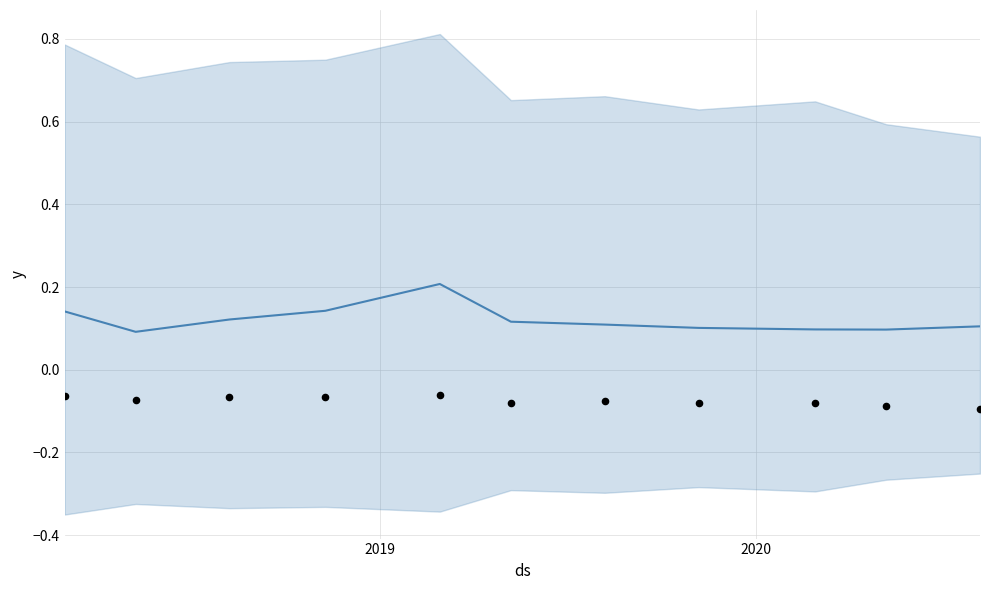

At how many categories does at least one series exceed 0?

11